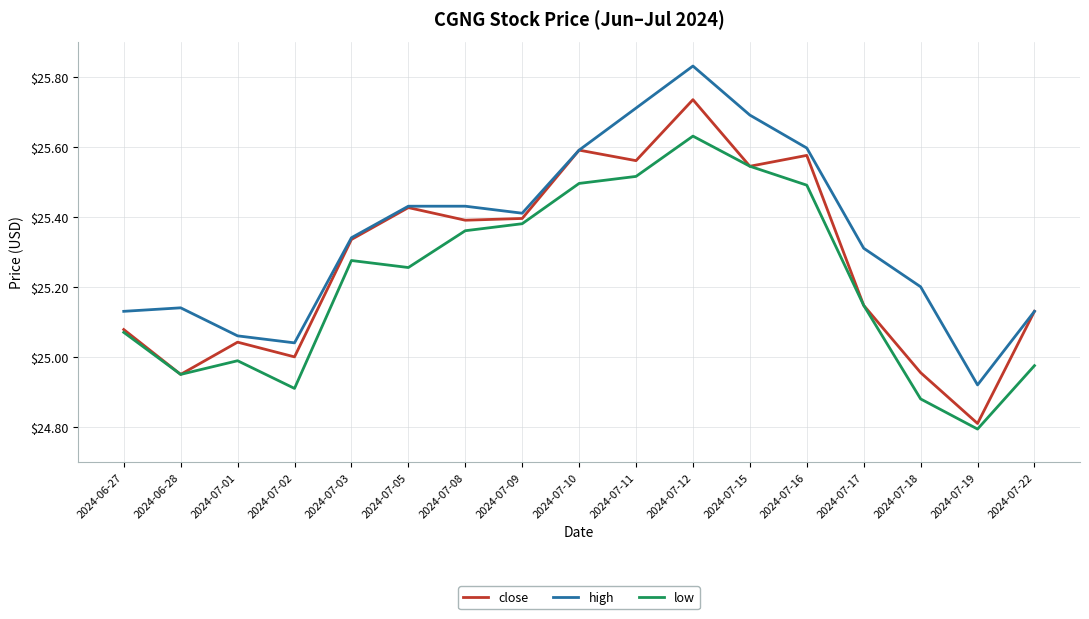

What are all the series names shown in the legend?

close, high, low